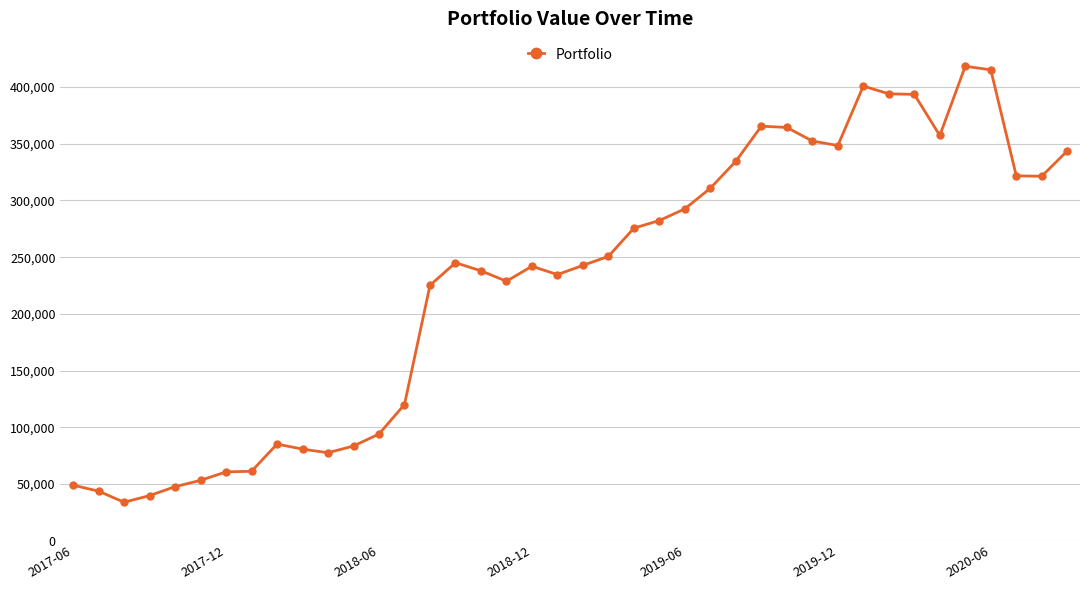

What is the value of the 23rd point from the left?

275594.8